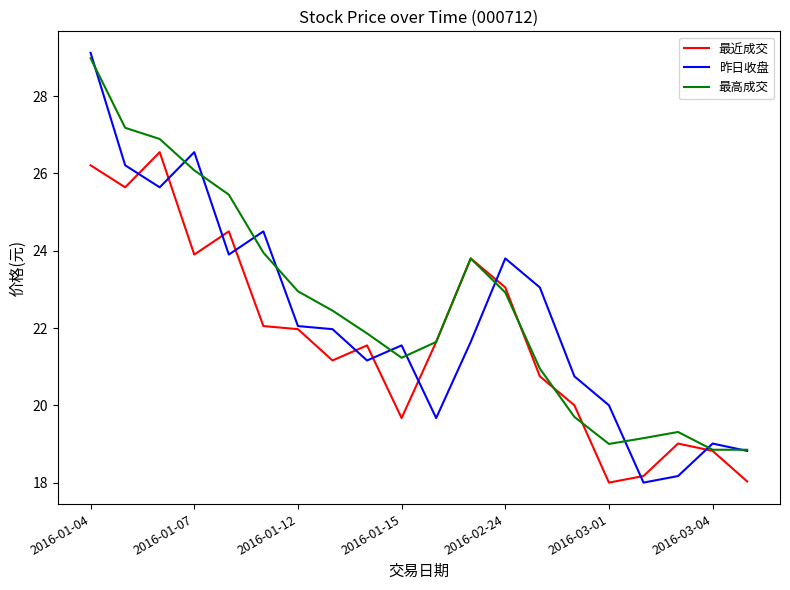

What is the lowest value of the 最近成交 series?

18.0